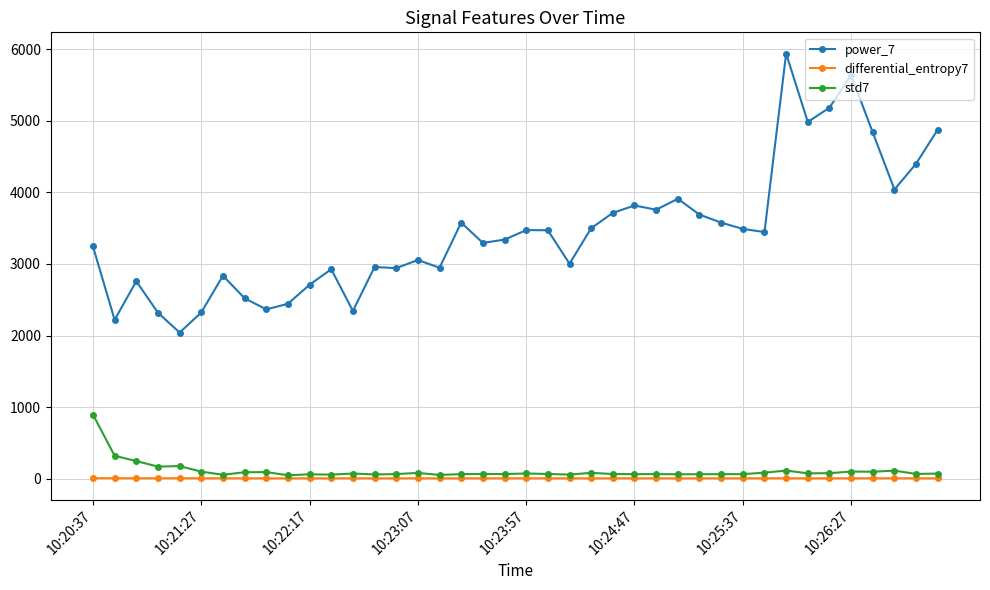

What is the greatest value displayed?

5938.2